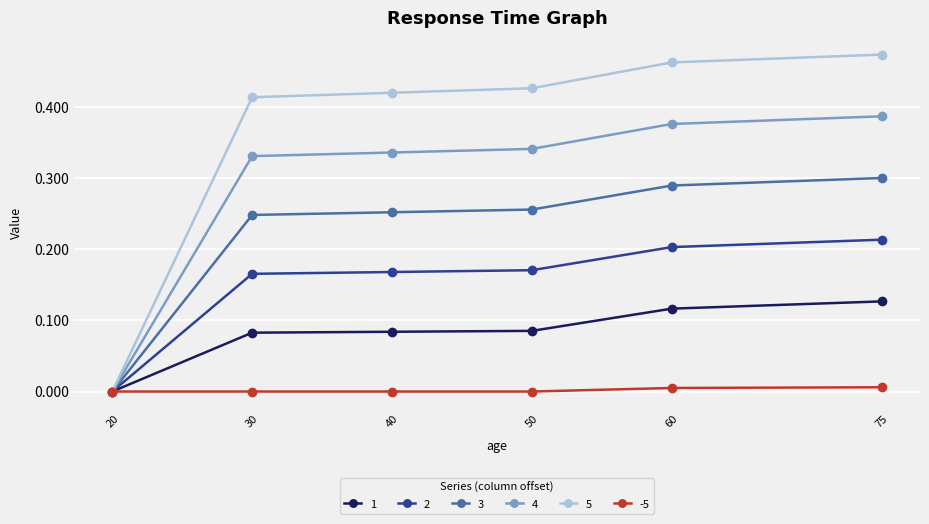

Which series has the largest total across all categories?

5